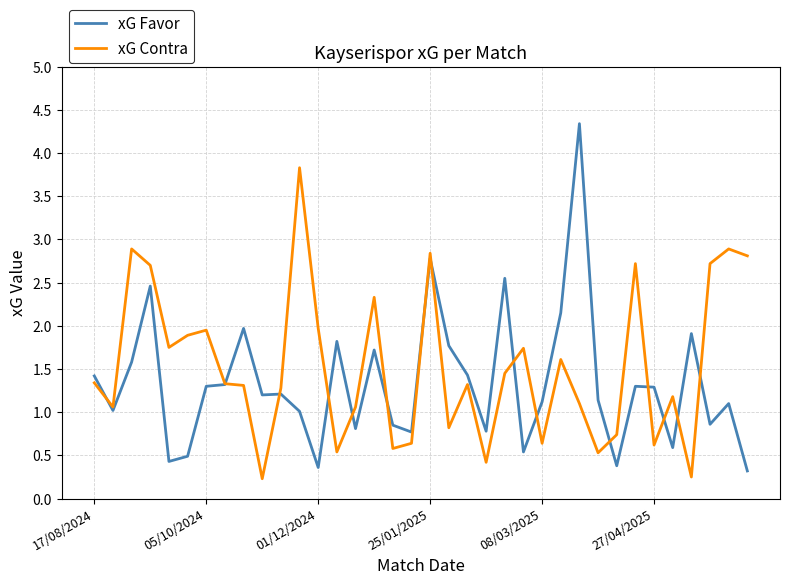

Which series has the widest spread of values?

xG Favor